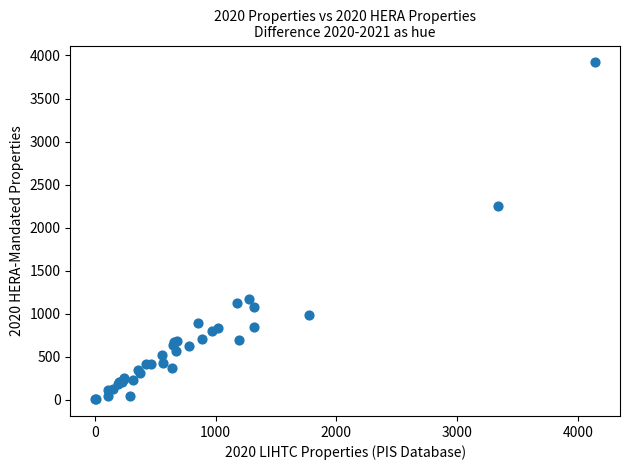

What Y value in the scatter plot is closest to 1963?

2247